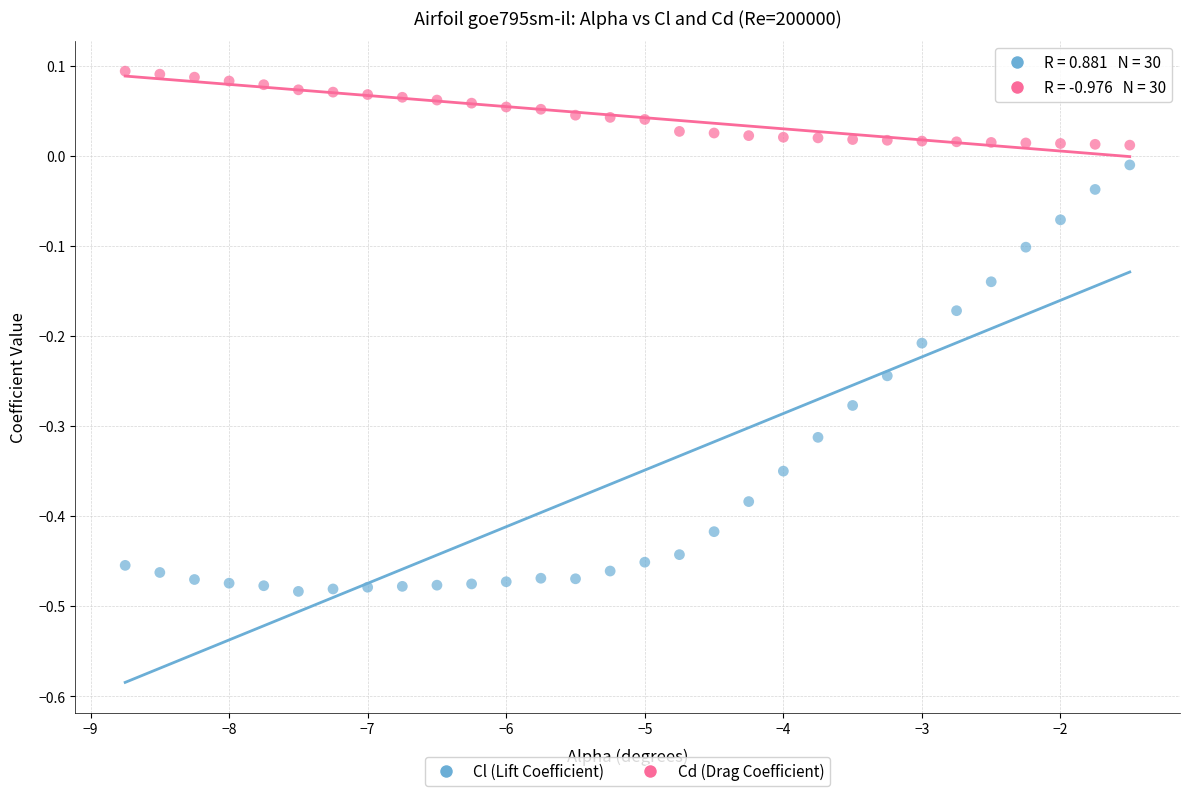

Which series has the widest spread of Y values?

Cl (Lift Coefficient)